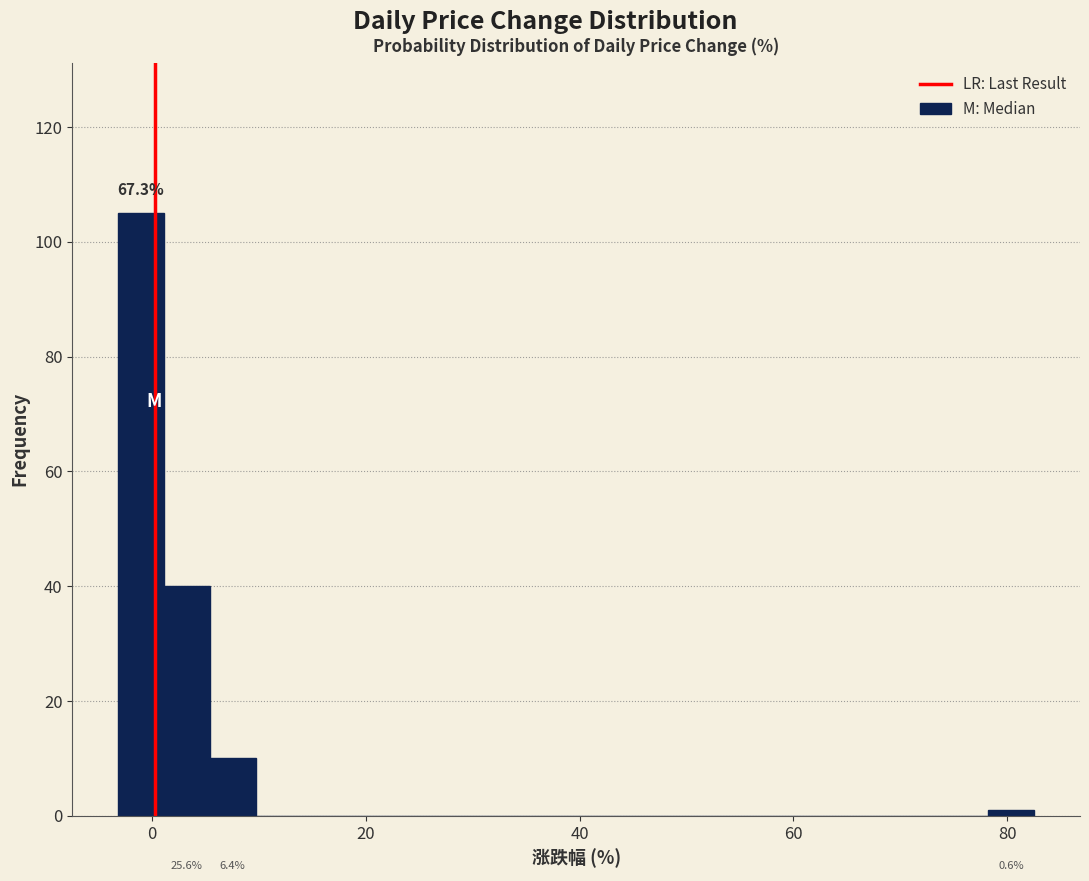

Read against the x-axis, roughly where is the centre of the tallest bar?

-2